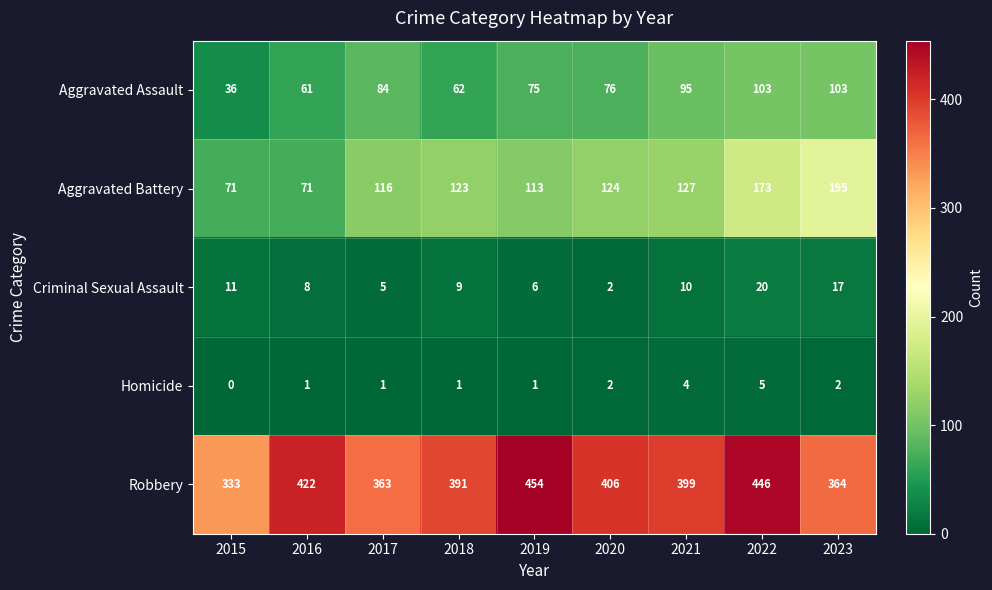

What is the total value across all series at 2022?

747